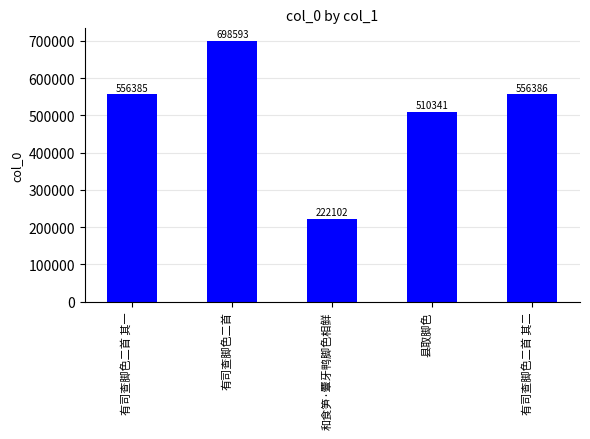

What is the average value?

508761